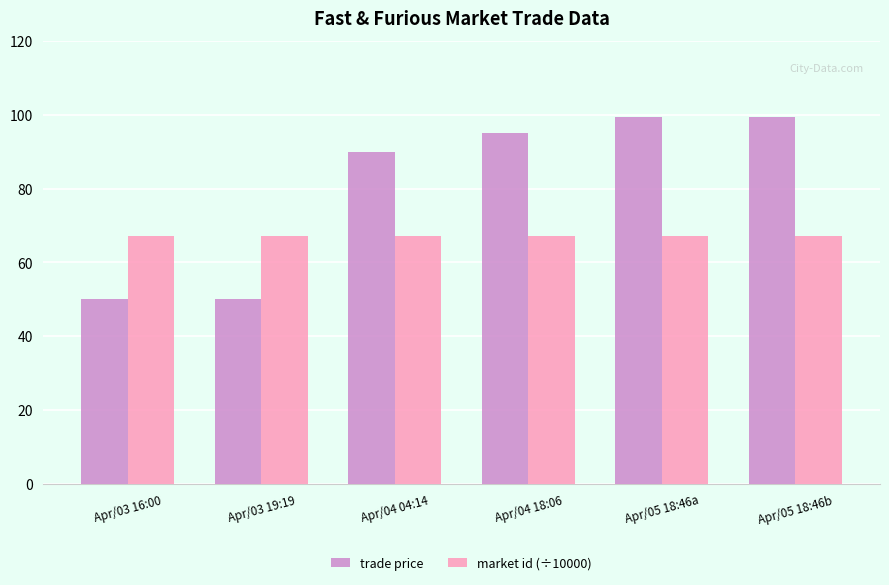

List the series in order of their peak value, lowest first.

market id (÷10000), trade price